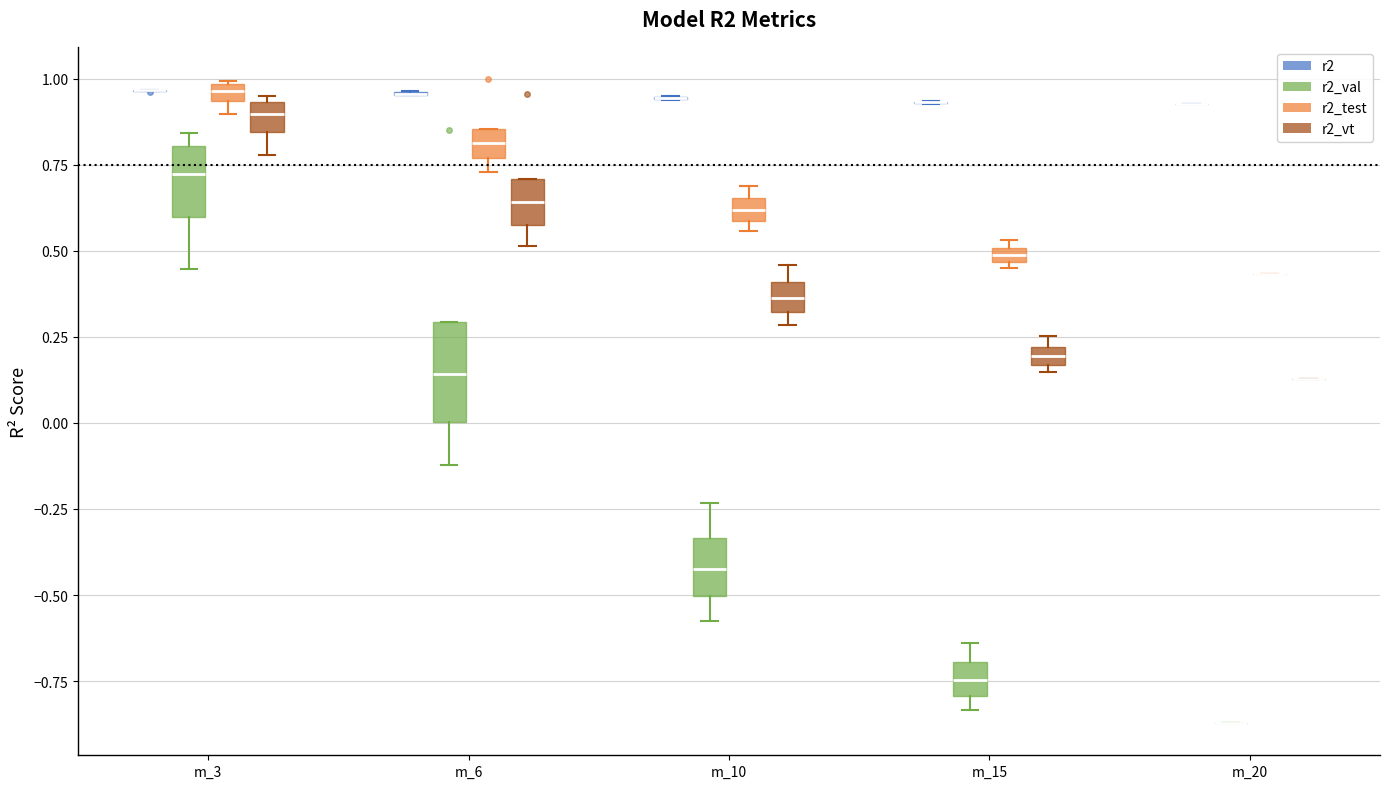

Which box is the tallest, from its lower edge to its upper edge?

m_6 (r2_val)